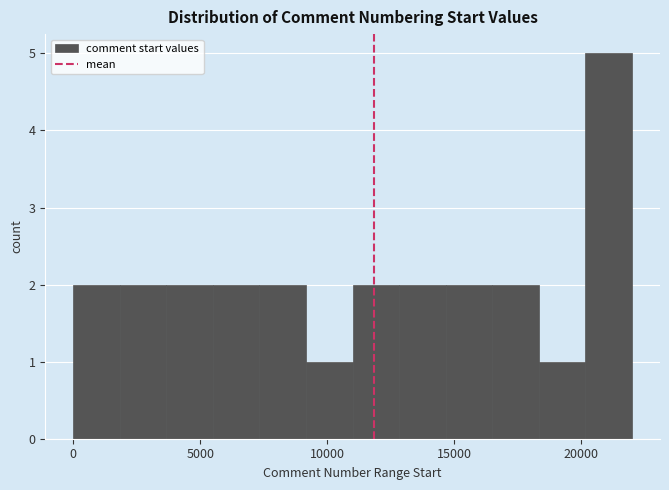

Around what value on the x-axis is the tallest bar? Give the approximate position of its centre, as read against the axis.

21000